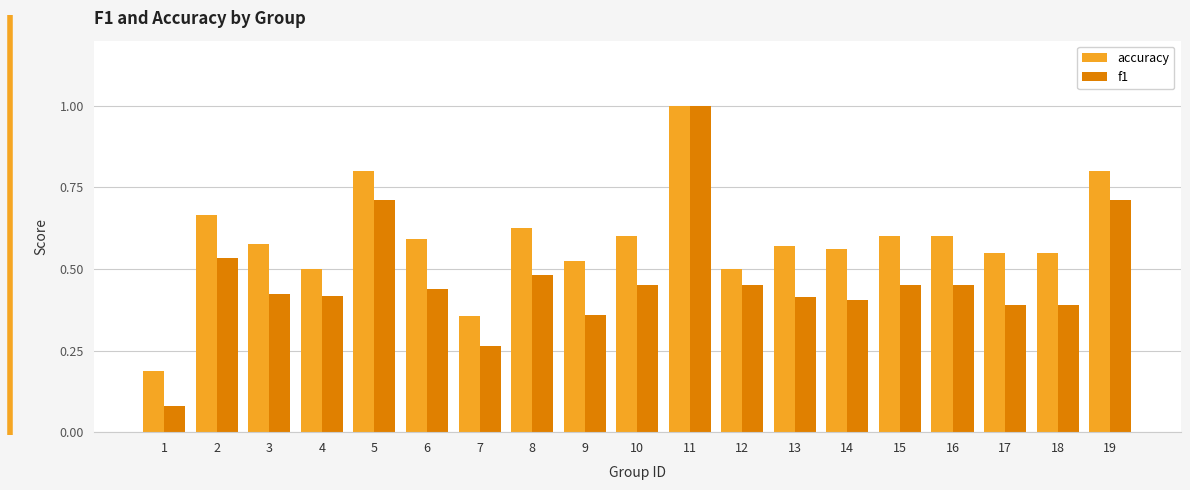

At which category does the chart reach its peak across all series?

11